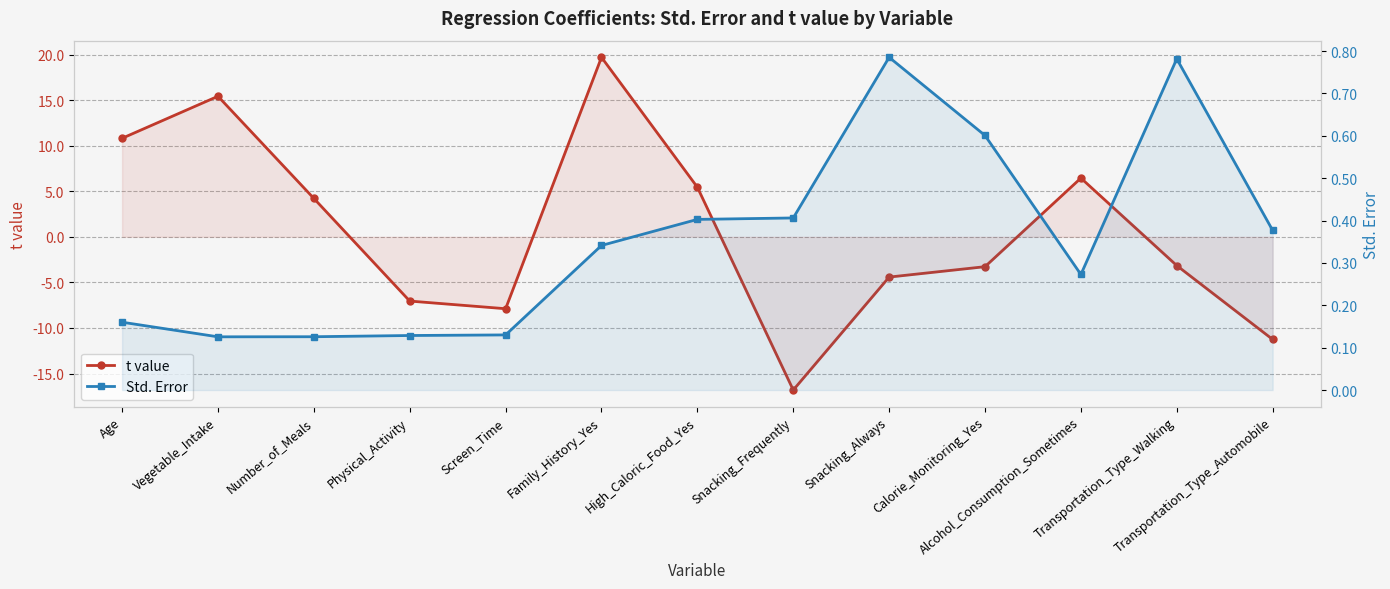

What is the sum of all Std. Error values?

4.6